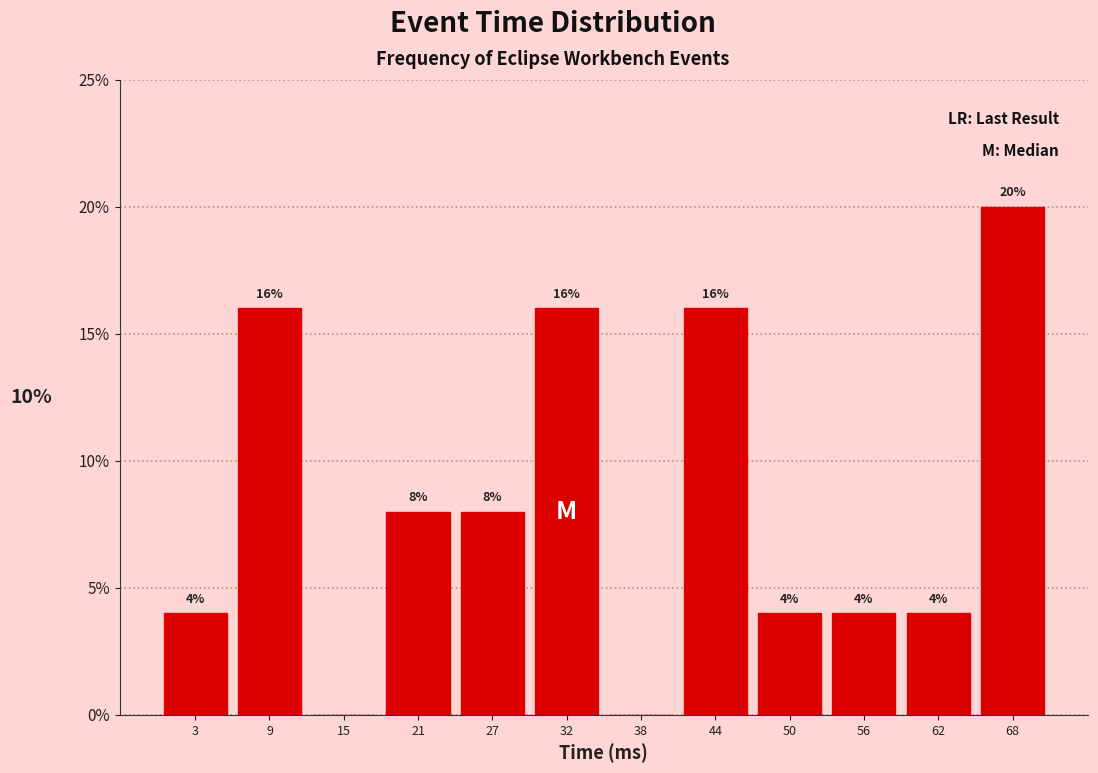

Over which range of the x-axis is the bar tallest?

65 to 71